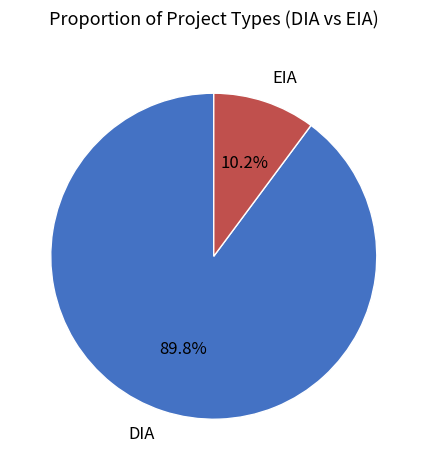

Which has a higher value, EIA or DIA?

DIA